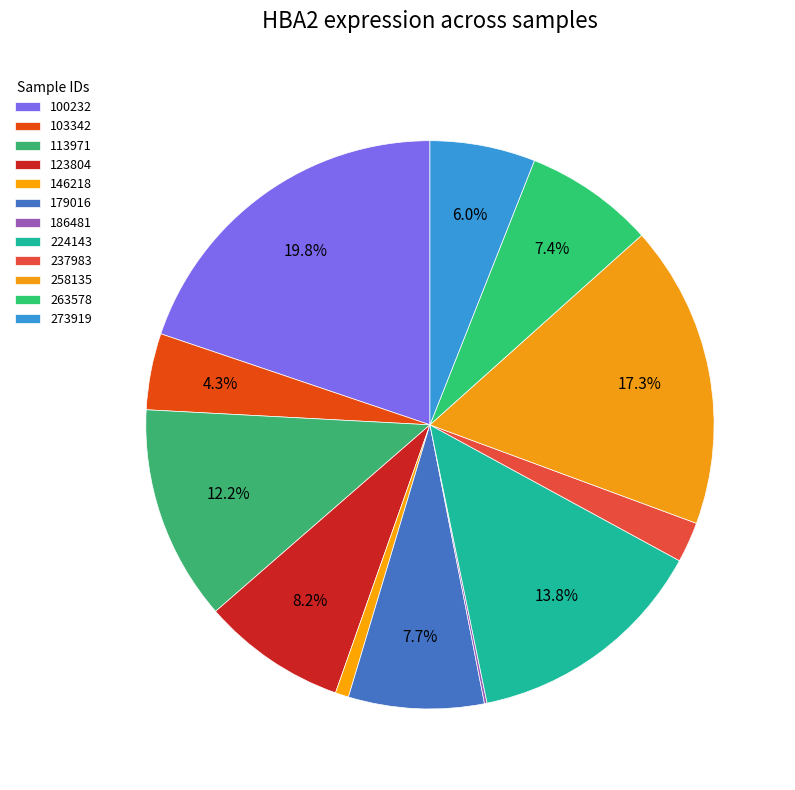

Which slice is the largest?

100232